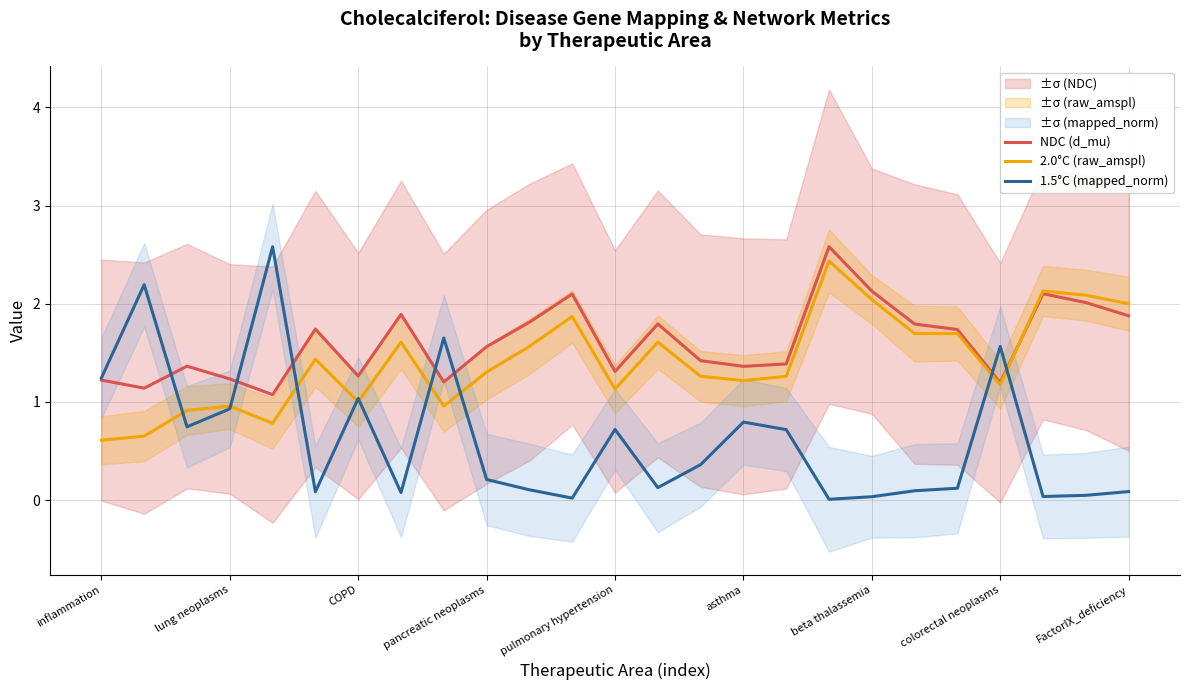

What is the greatest value displayed?

2.6